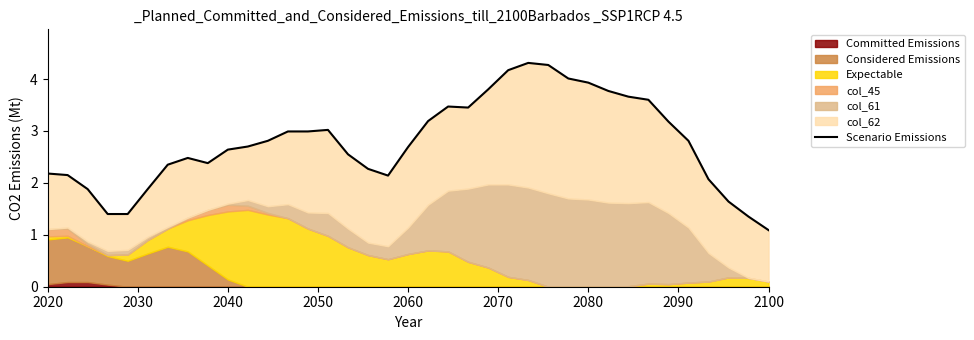

Reading right to left, list all the values displayed in this chart.

1.1	1.3	1.6	2.1	2.8	3.2	3.6	3.7	3.8	3.9	4.0	4.3	4.3	4.2	3.8	3.5	3.5	3.2	2.7	2.1	2.3	2.5	3.0	3.0	3.0	2.8	2.7	2.6	2.4	2.5	2.4	1.9	1.4	1.4	1.9	2.2	2.2